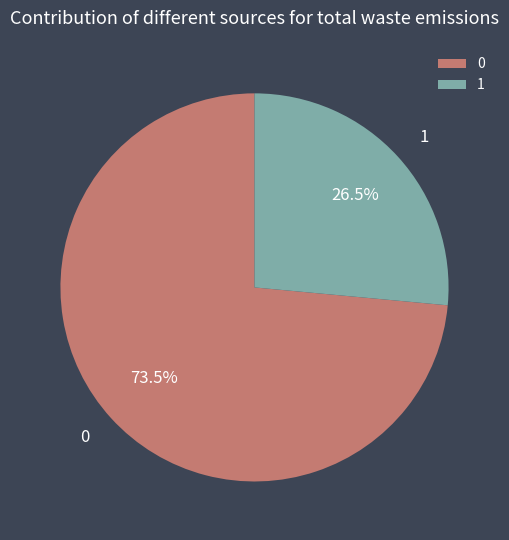

Is 0 the majority of the pie?

Yes